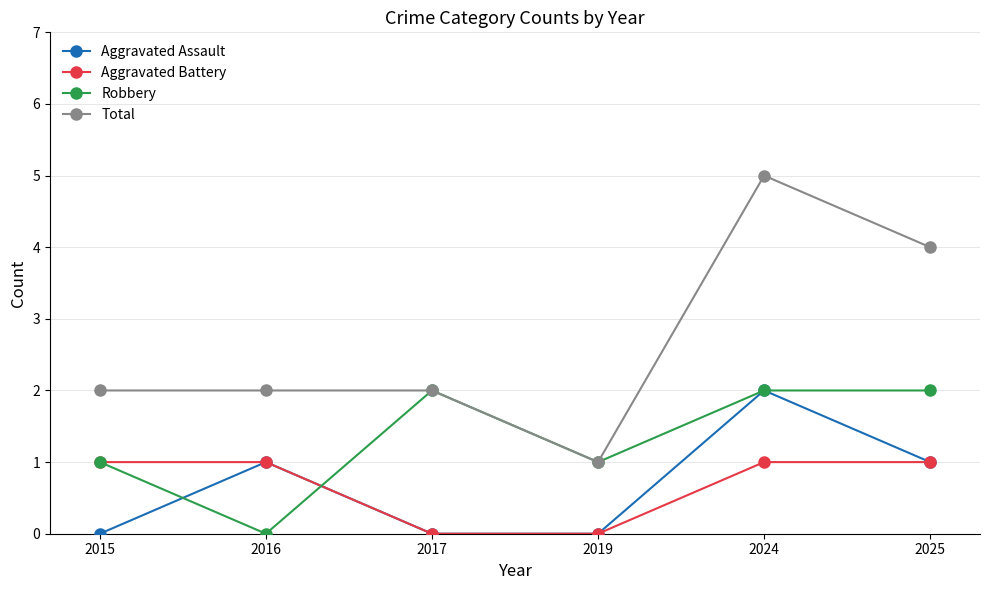

In Total, how many points are lower than both neighbors (excluding endpoints)?

1